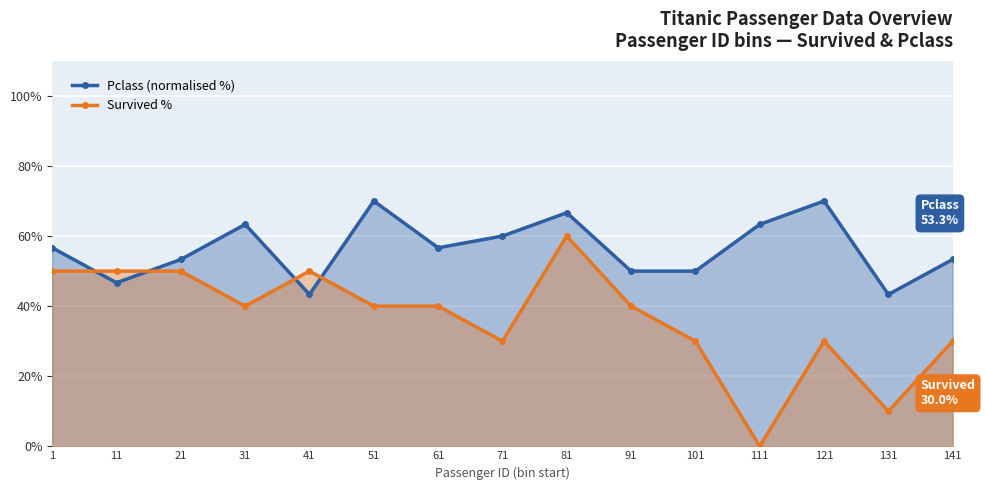

After their last crossing, which series has the higher values: Pclass (normalised %) or Survived %?

Pclass (normalised %)